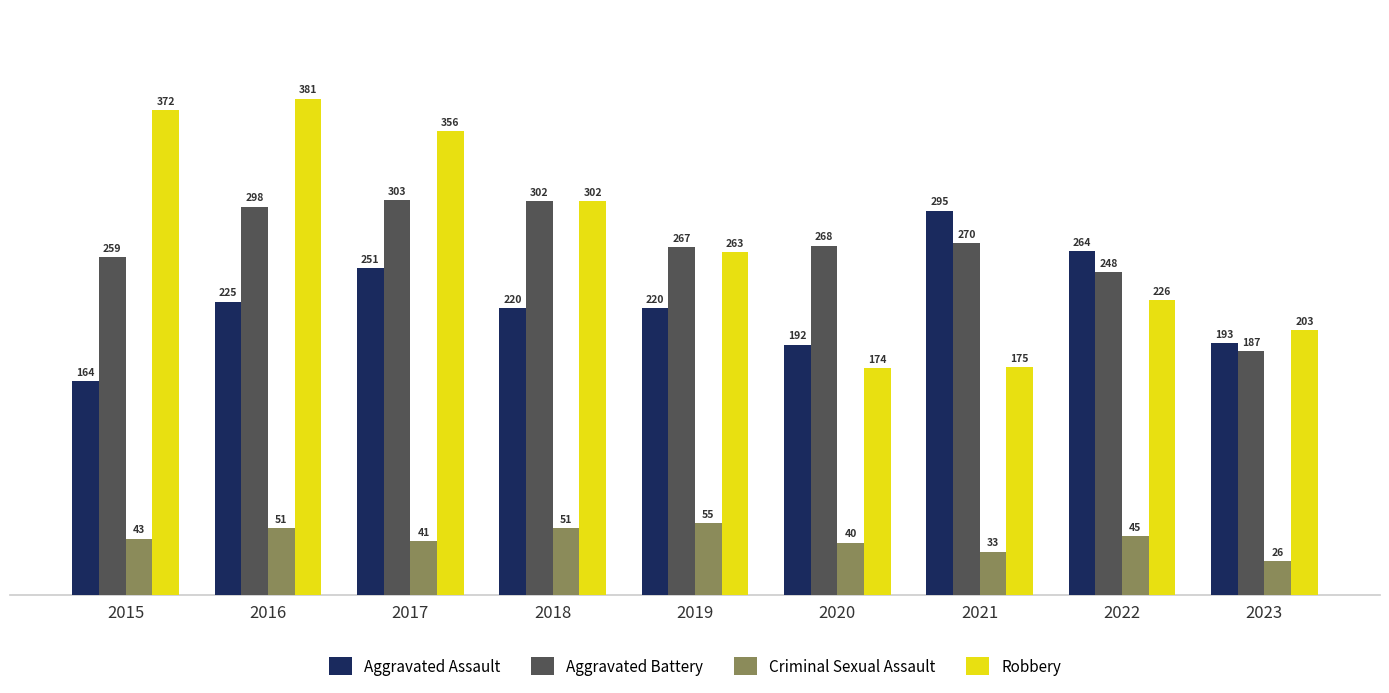

Is the value of Aggravated Battery at 2019 greater than the value of Robbery at 2015?

No